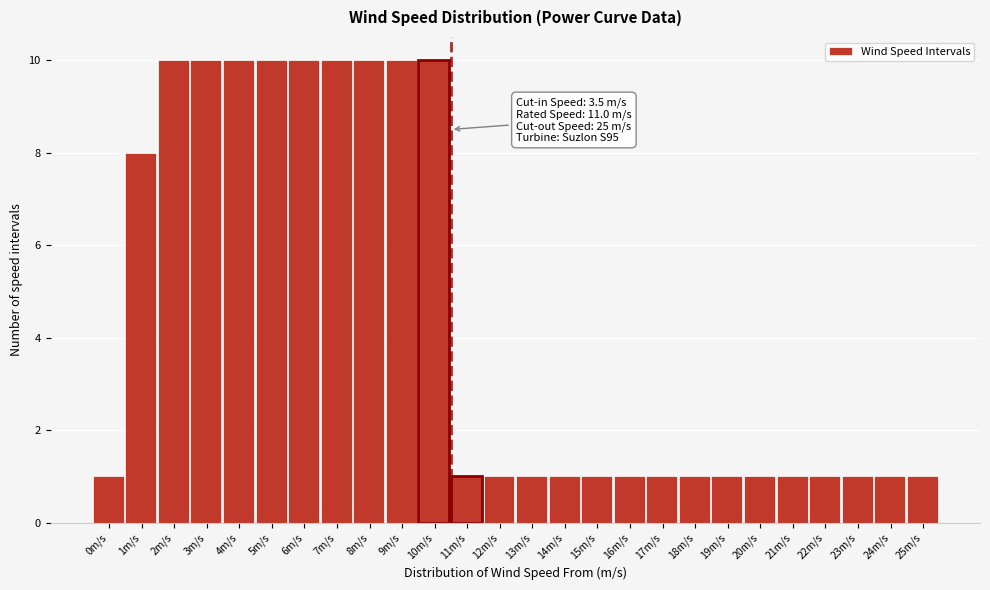

Reading right to left, extract all data points from this chart.

25m/s=1	24m/s=1	23m/s=1	22m/s=1	21m/s=1	20m/s=1	19m/s=1	18m/s=1	17m/s=1	16m/s=1	15m/s=1	14m/s=1	13m/s=1	12m/s=1	11m/s=1	10m/s=10	9m/s=10	8m/s=10	7m/s=10	6m/s=10	5m/s=10	4m/s=10	3m/s=10	2m/s=10	1m/s=8	0m/s=1